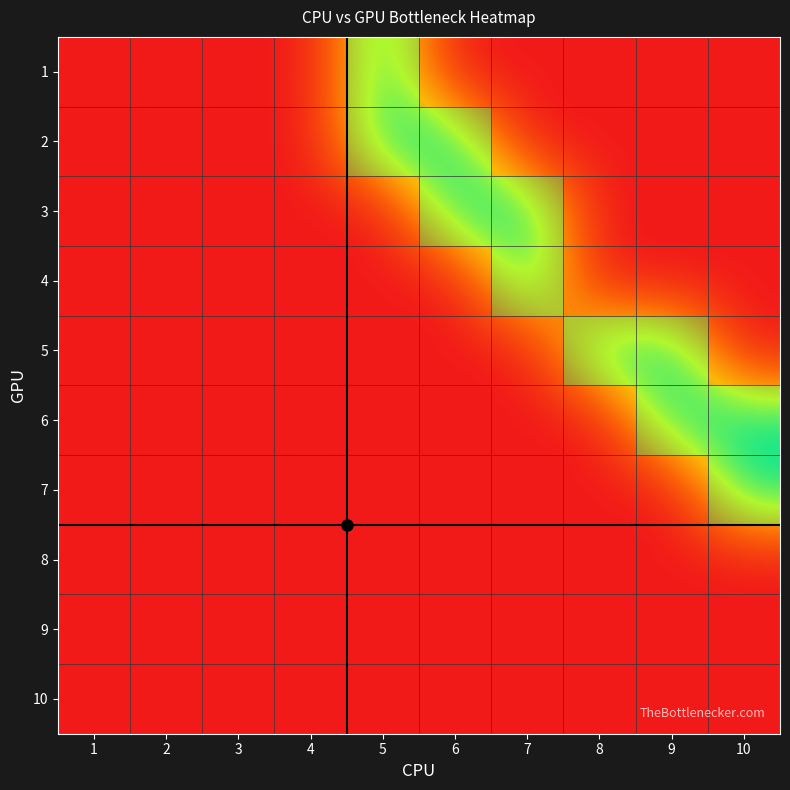

At which category is the sum across all series the highest?

5